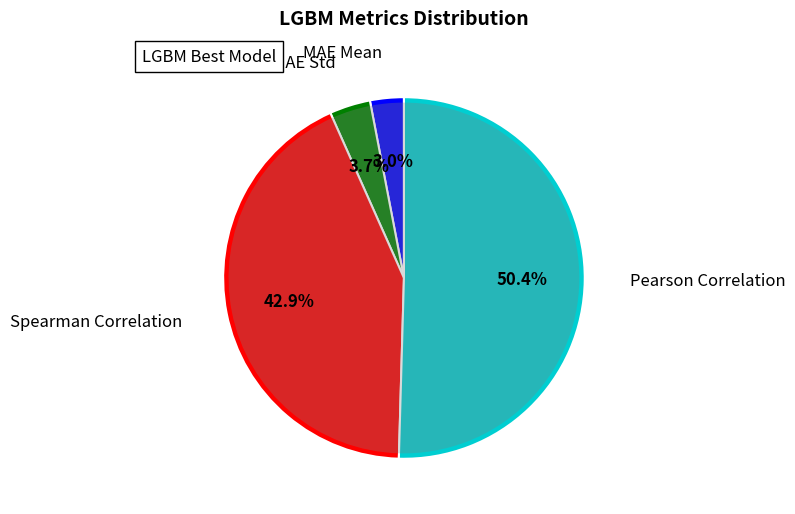

Does Pearson Correlation account for over 50% of the chart?

Yes